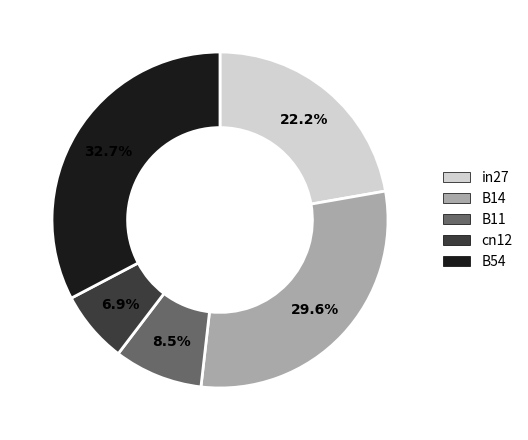

Is there any slice that represents more than half of the pie?

No